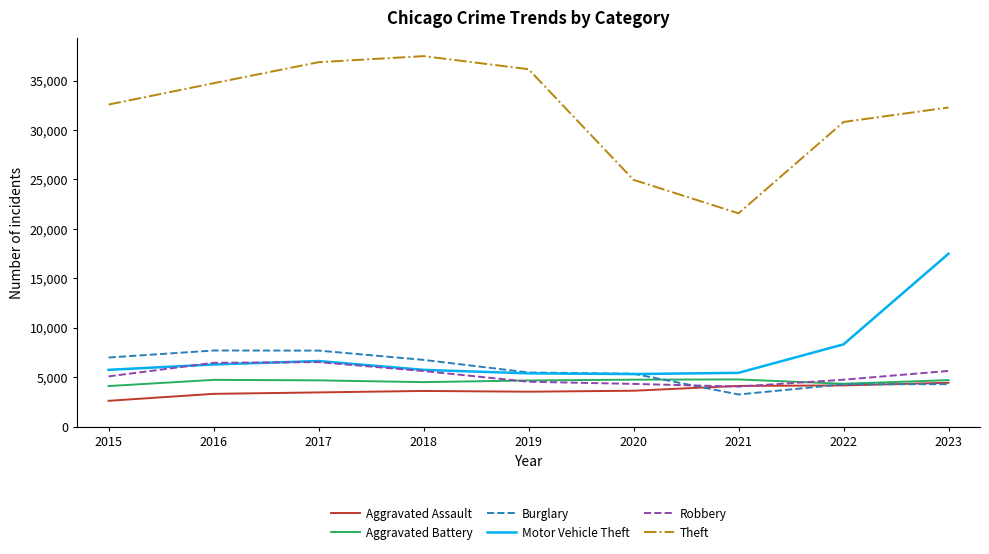

Which series has the largest total across all categories?

Theft